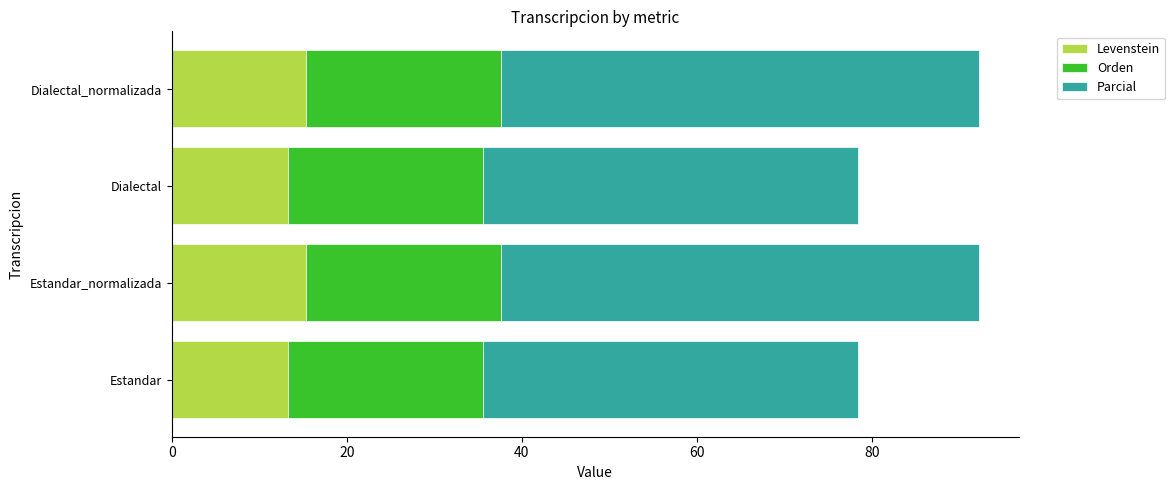

How many distinct data groups are displayed?

3